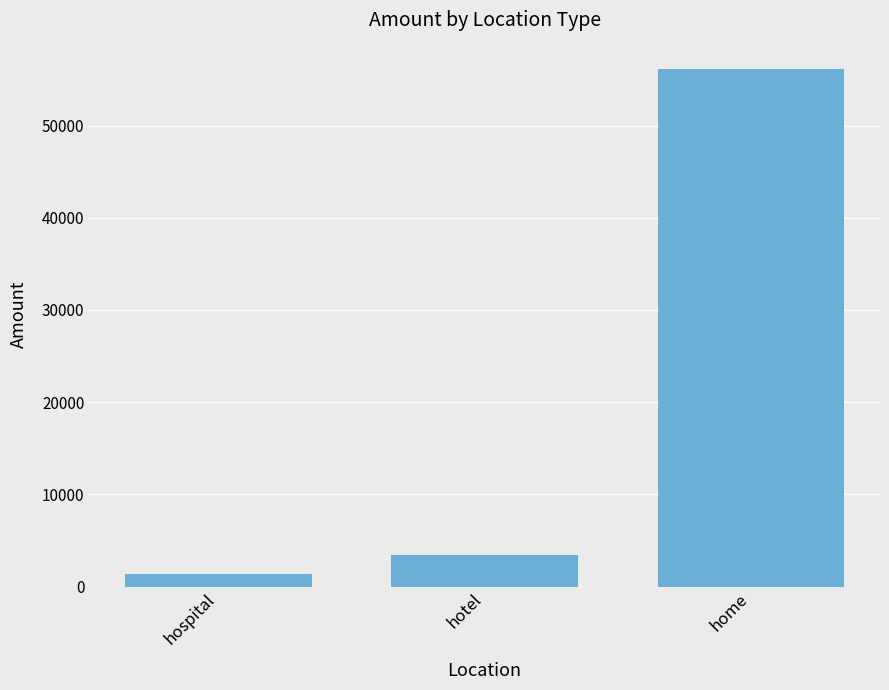

List the labels in order of value, smallest first.

hospital, hotel, home